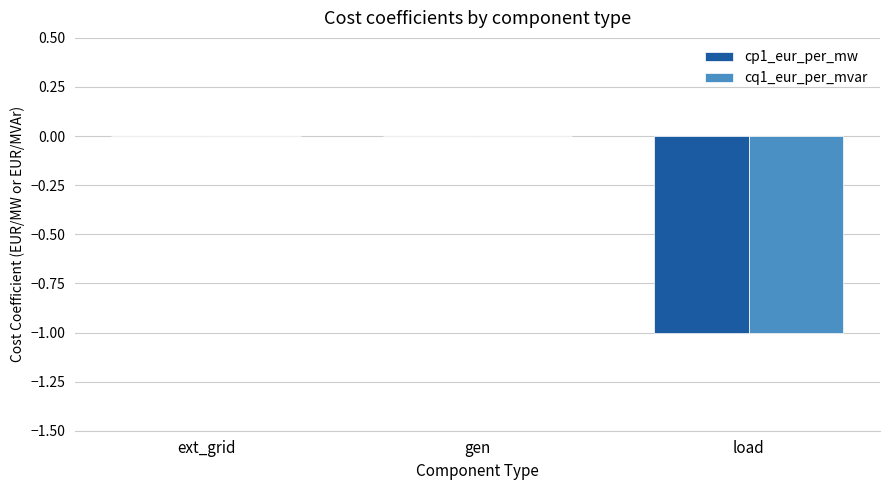

True or false: cp1_eur_per_mw has a value of 0 at ext_grid.

True